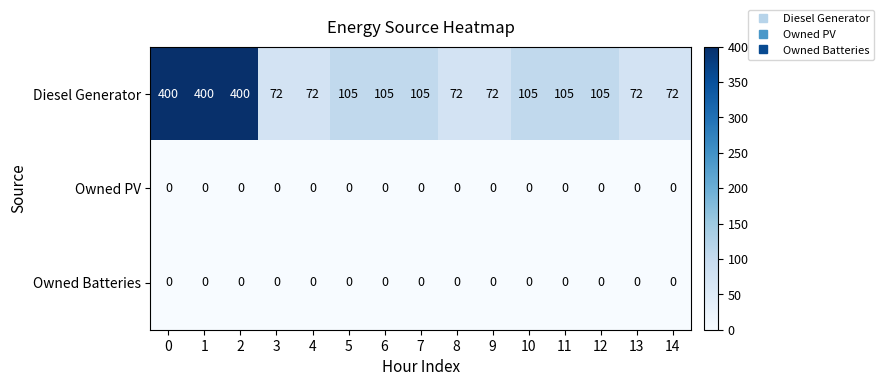

Which series has the largest total across all categories?

Diesel Generator